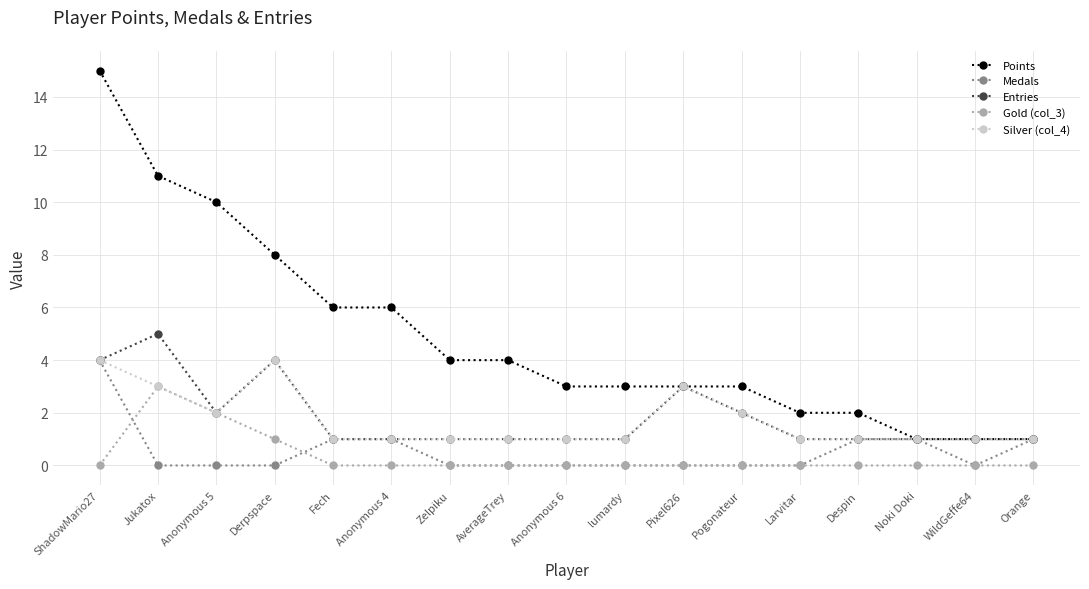

True or false: Entries has more than 2 points higher than both neighbors.

True